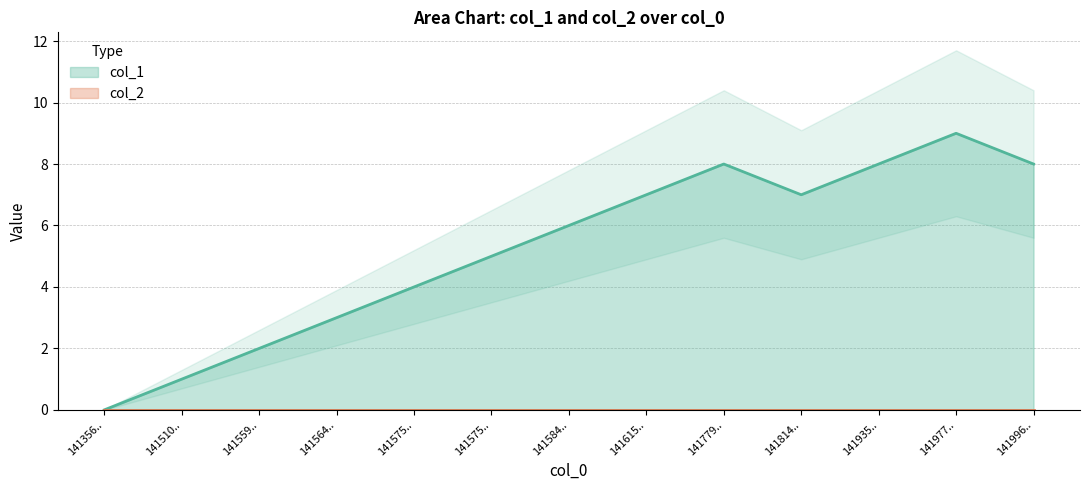

At which category does the data reach its first local valley?

141814..